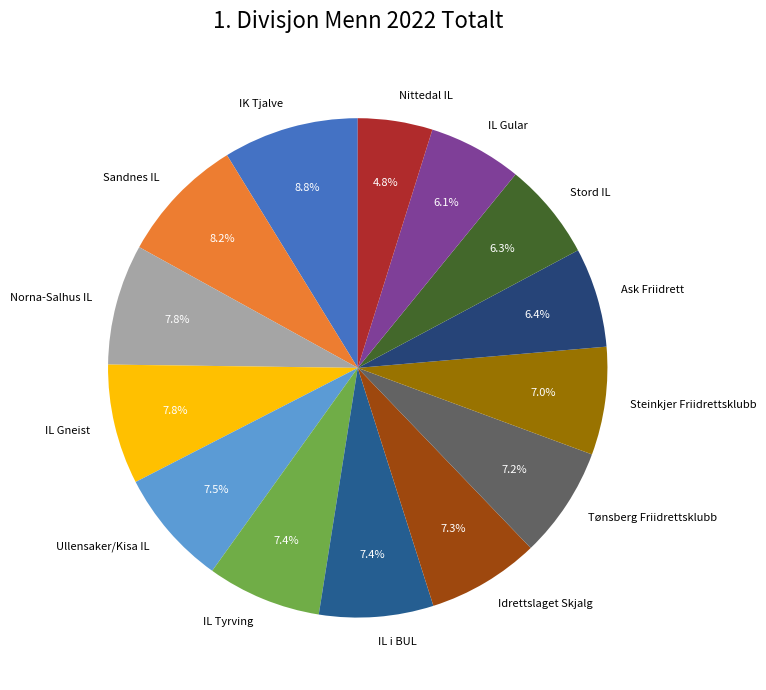

Is there a majority slice in this chart?

No